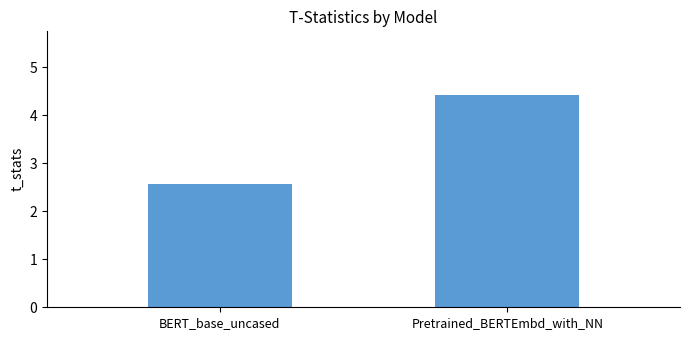

Which label corresponds to the smallest value in the chart?

BERT_base_uncased